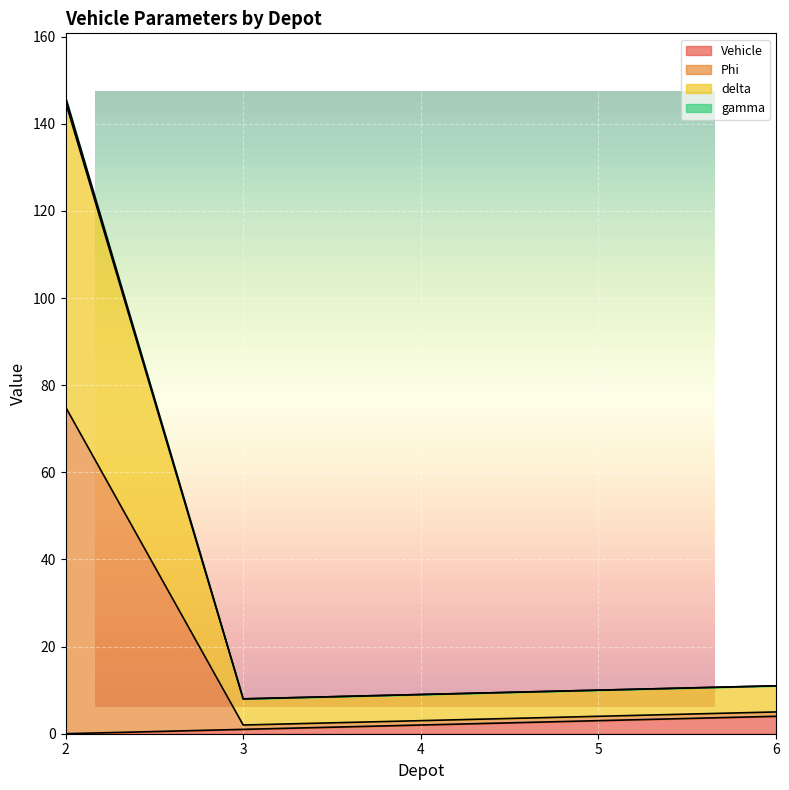

What is the sum of all Vehicle values?

10.0